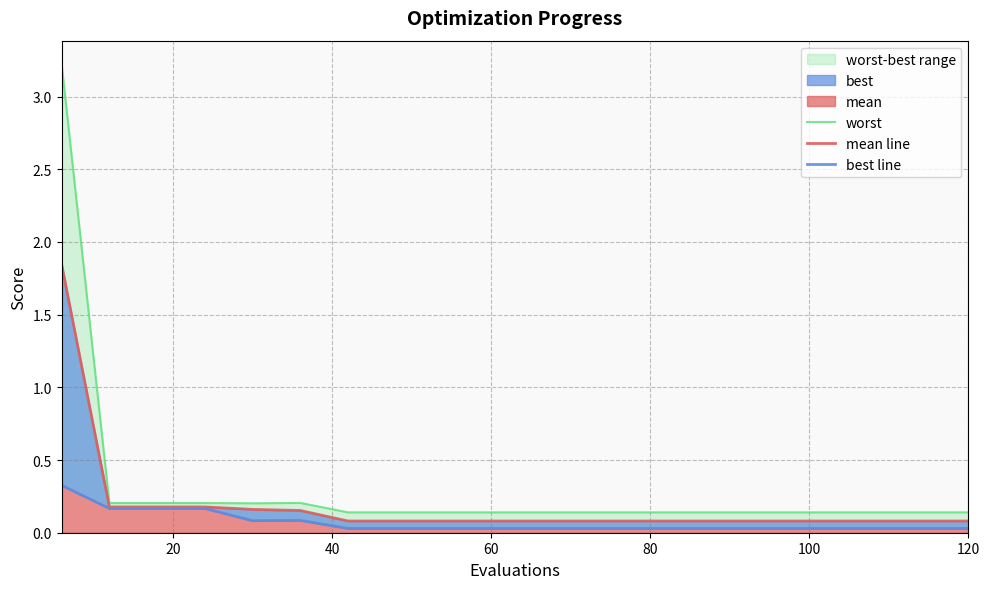

Count the number of categories in the chart.

20